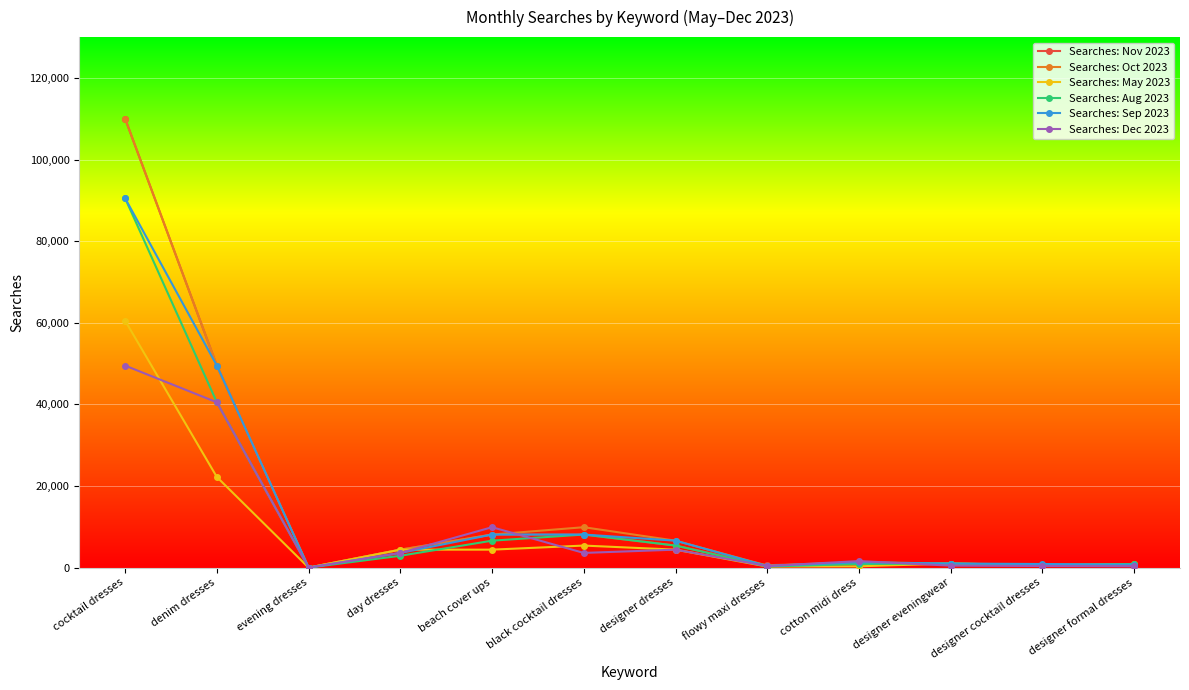

What is the difference between the highest and lowest values at beach cover ups?

5500